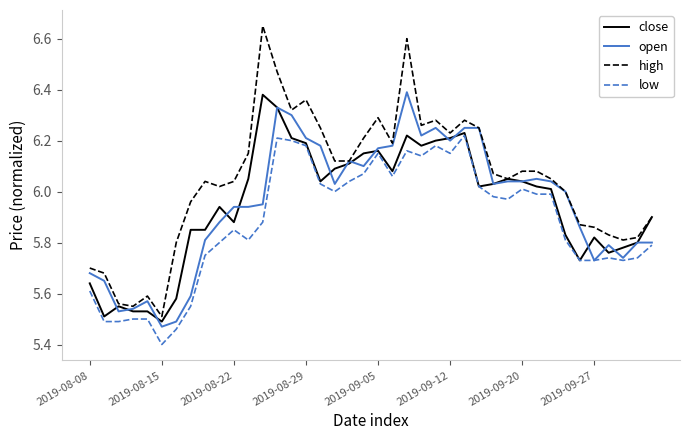

True or false: high and low cross at least once.

False